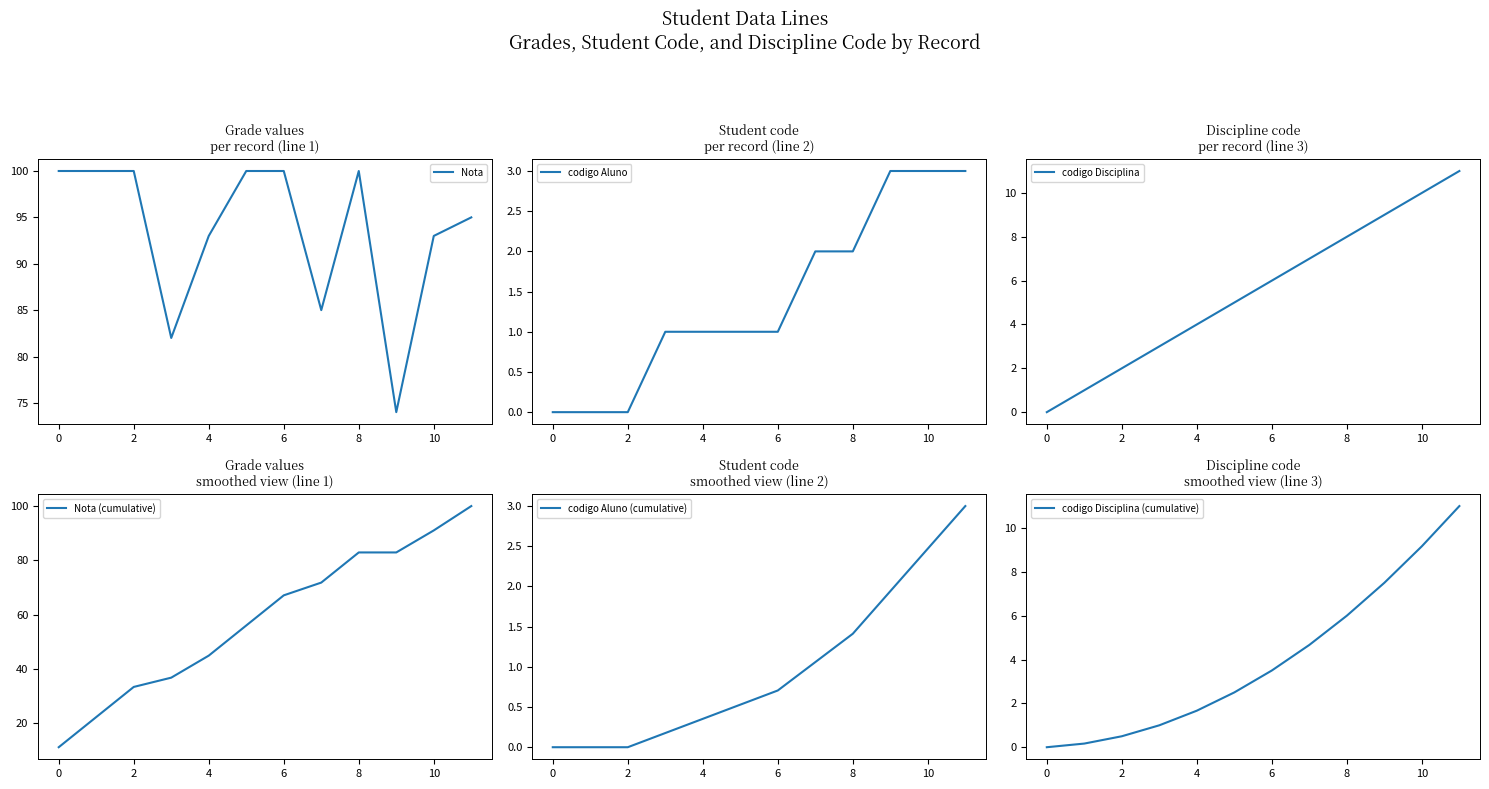

What is the lowest value of the Nota series?

74